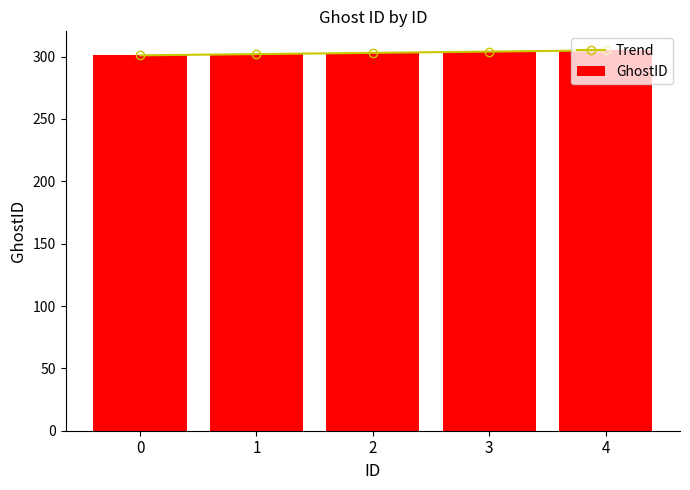

Between 4 and 3, which is larger?

4